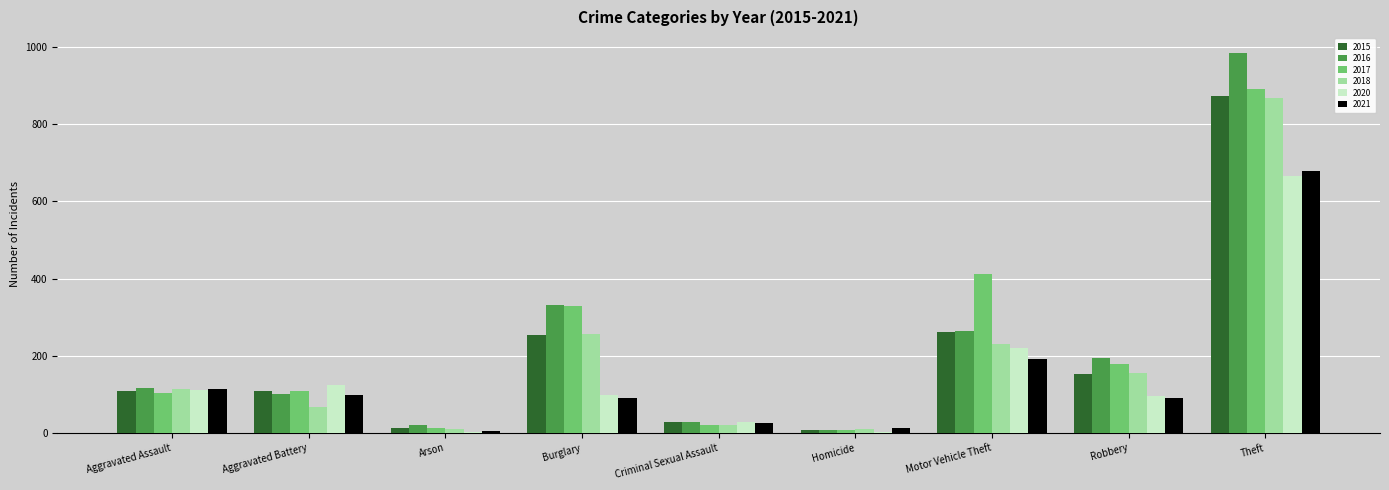

Which series changed the most between Aggravated Assault and Criminal Sexual Assault?

2018